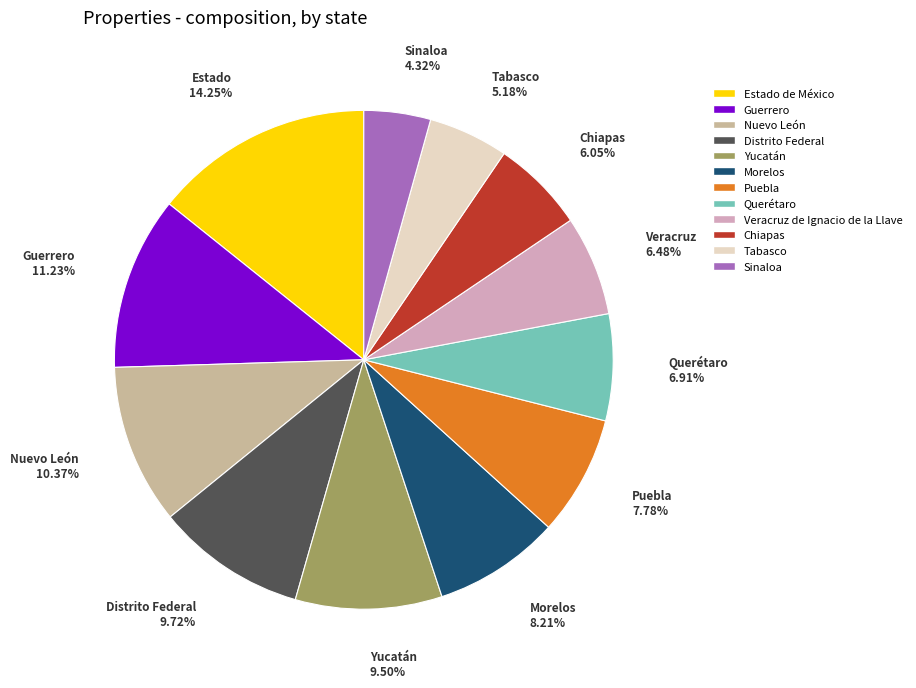

Do Puebla and Sinaloa together represent more than half of the pie?

No